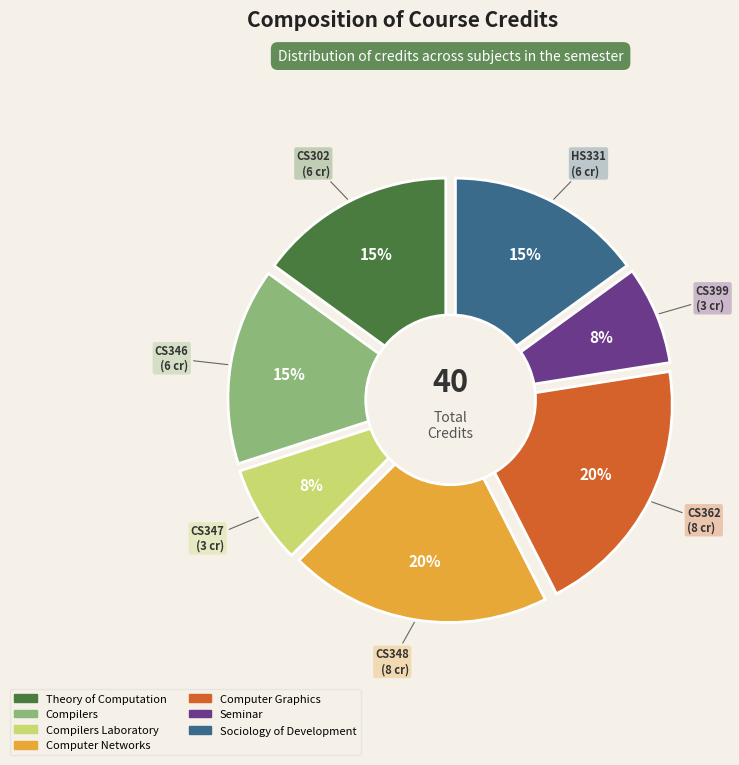

Combined, do Sociology of Development and Seminar account for over 50%?

No